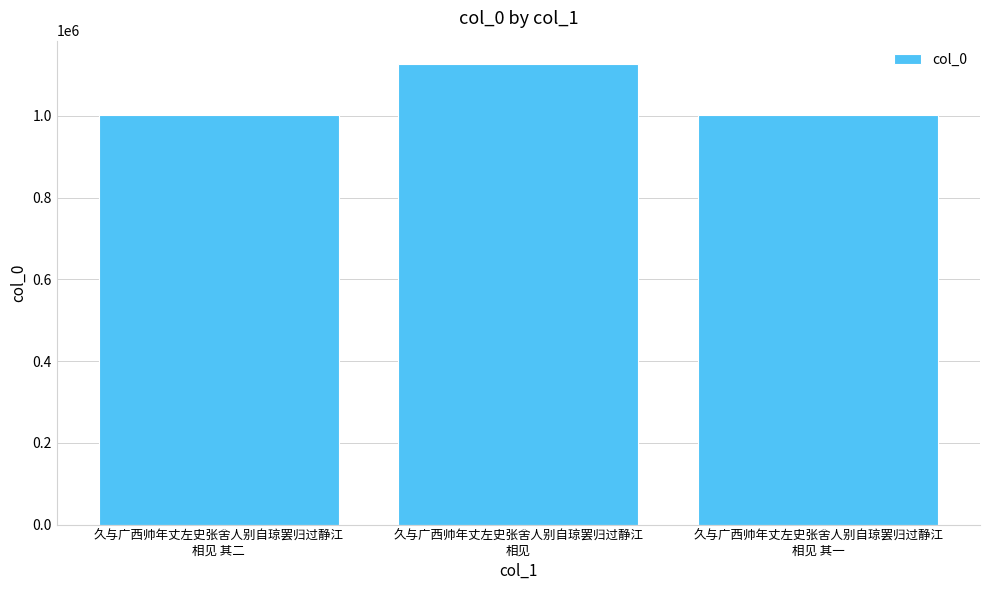

How many distinct data groups are displayed?

1